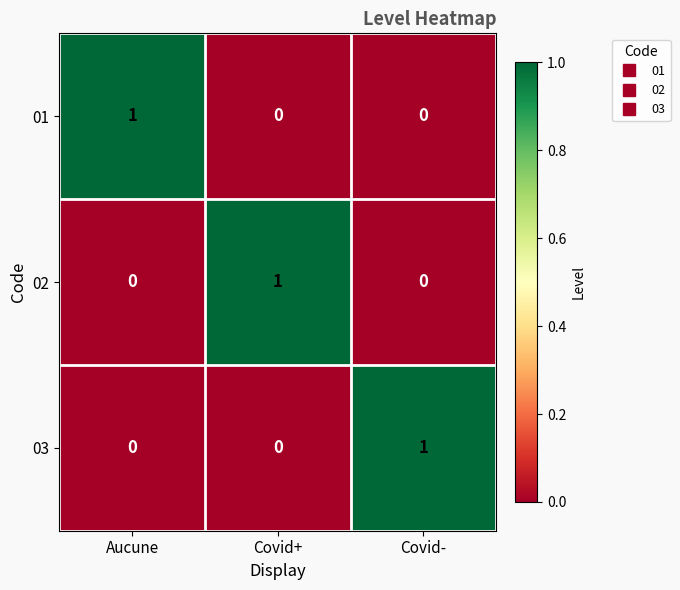

How many 01 values are between 0 and 1?

3